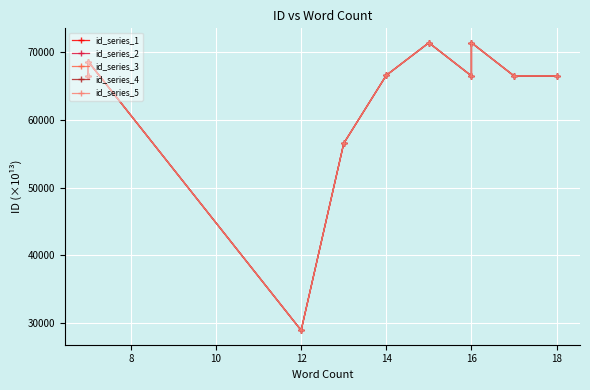

In id_series_5, how many points are higher than both neighbors (excluding endpoints)?

3